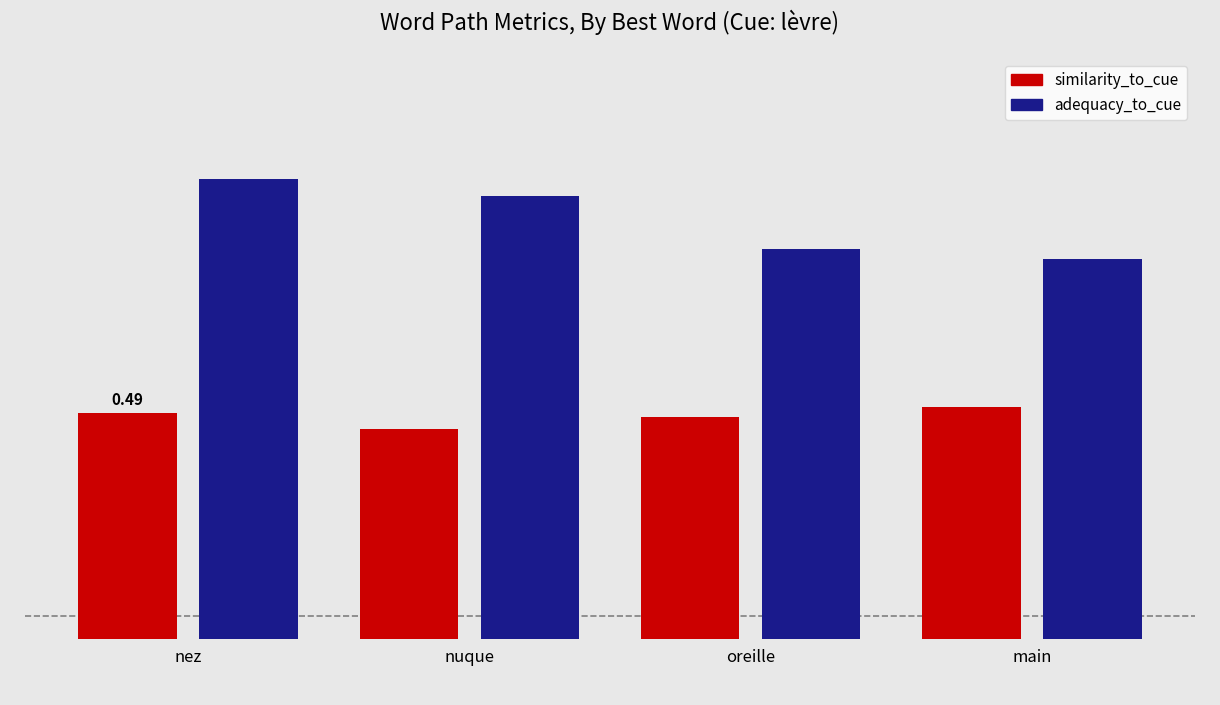

Rank the series by their average value, from highest to lowest.

adequacy_to_cue, similarity_to_cue